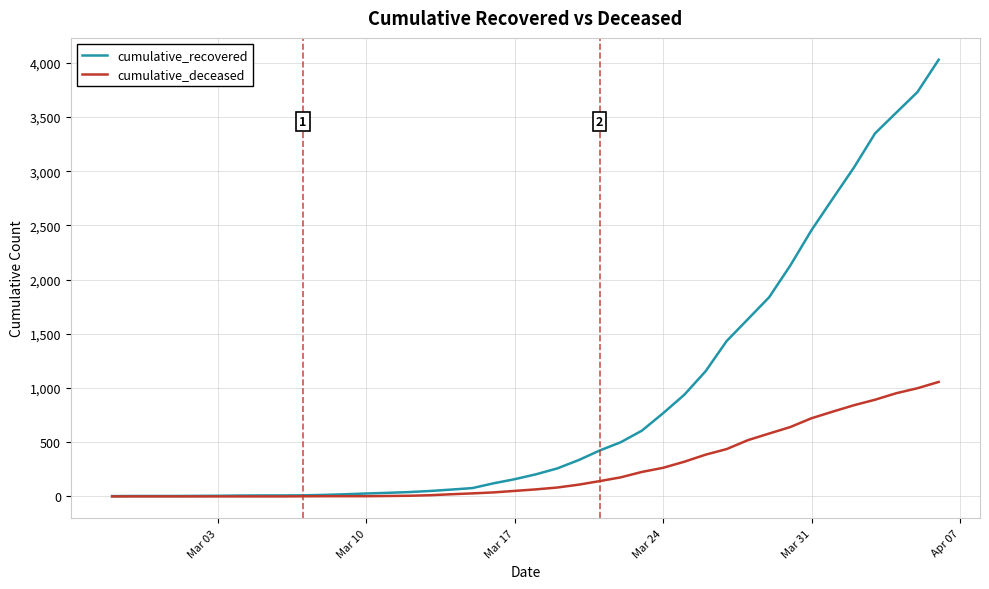

How many lines are shown in the chart?

2